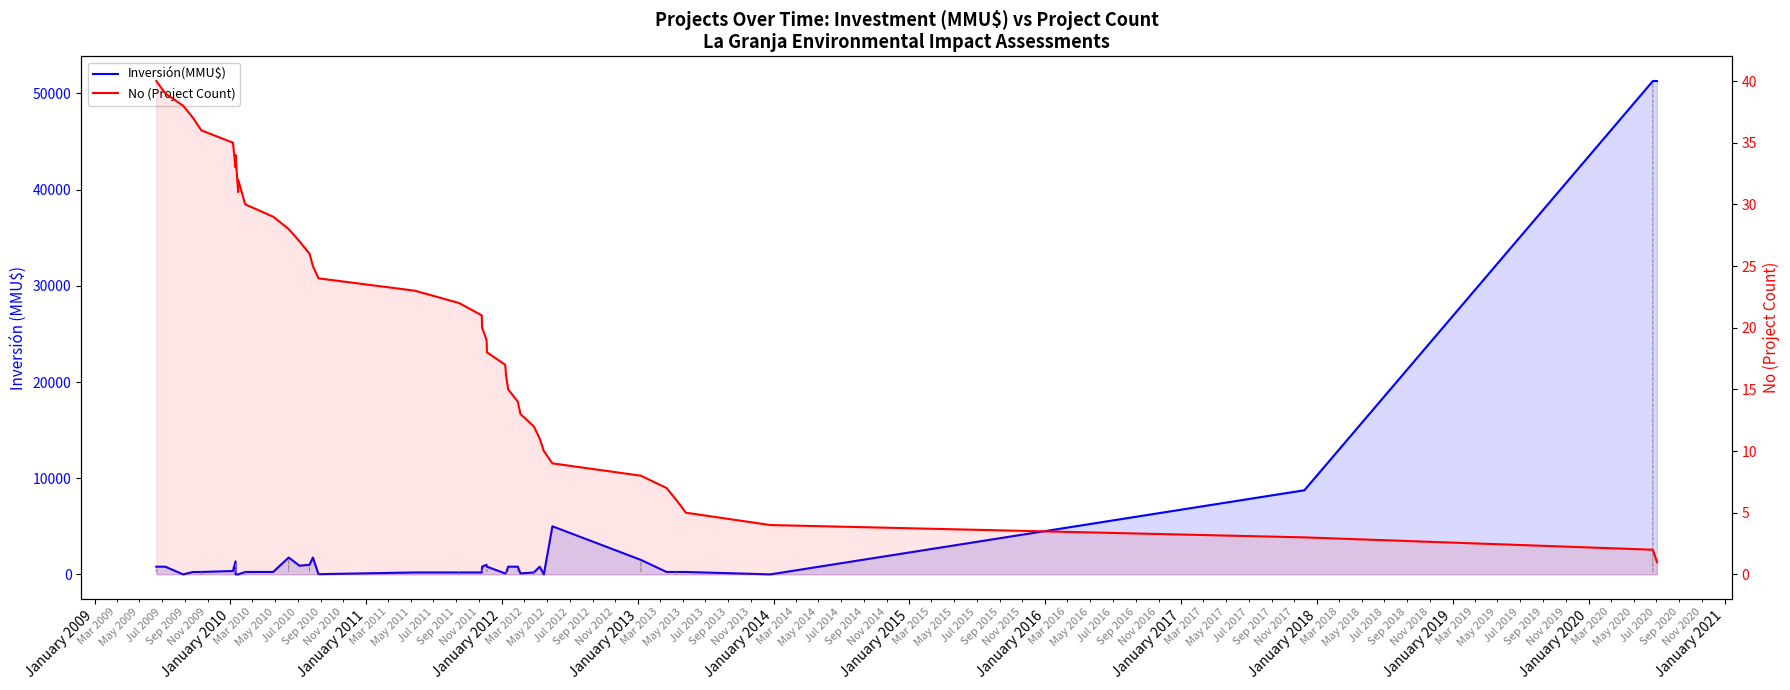

What is the value of the Inversión(MMU$) point at the 15th from the left?

1000